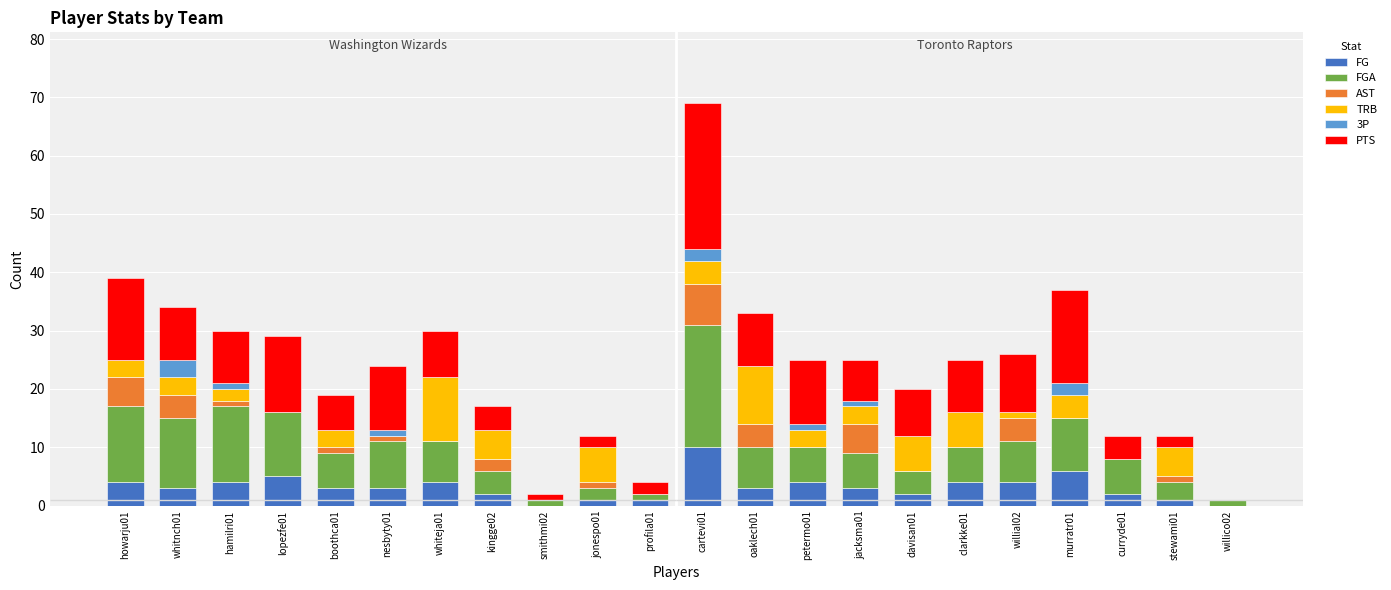

Which category has the highest value in the FG series?

cartevi01